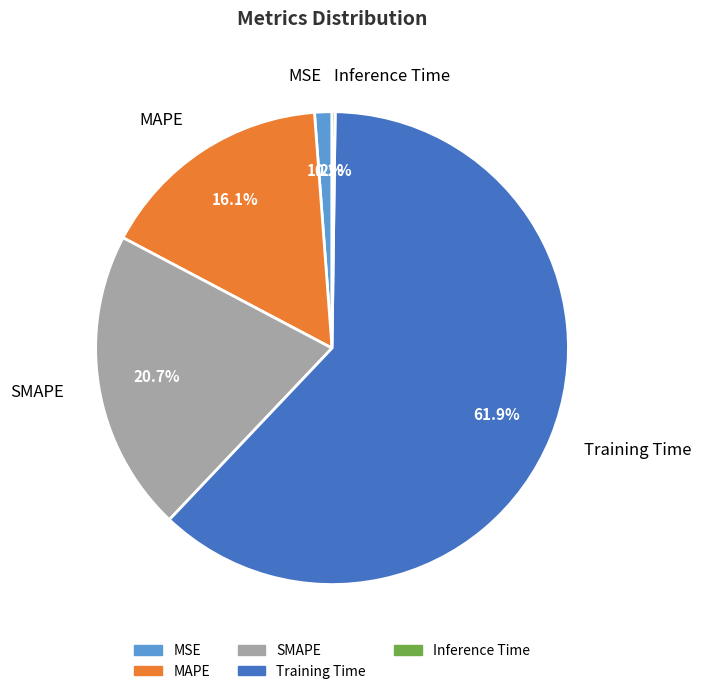

Which category has the biggest portion of the pie?

Training Time